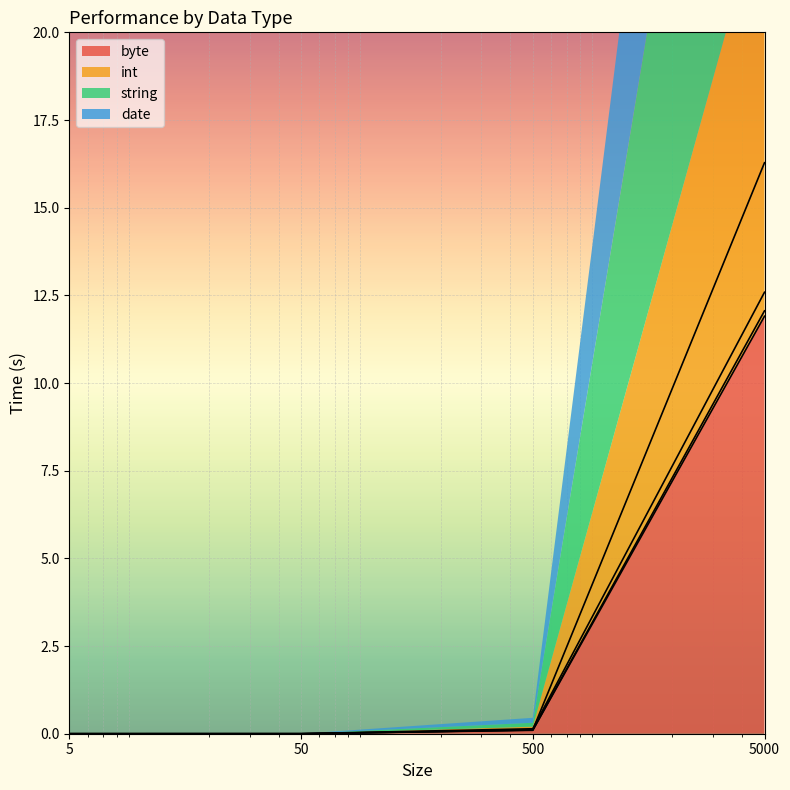

True or false: date and byte intersect in this chart.

False